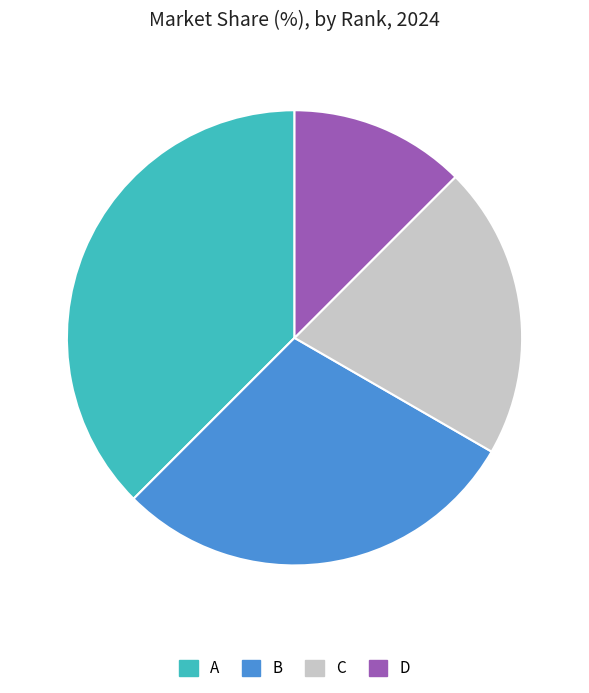

How many segments does this pie chart have?

4